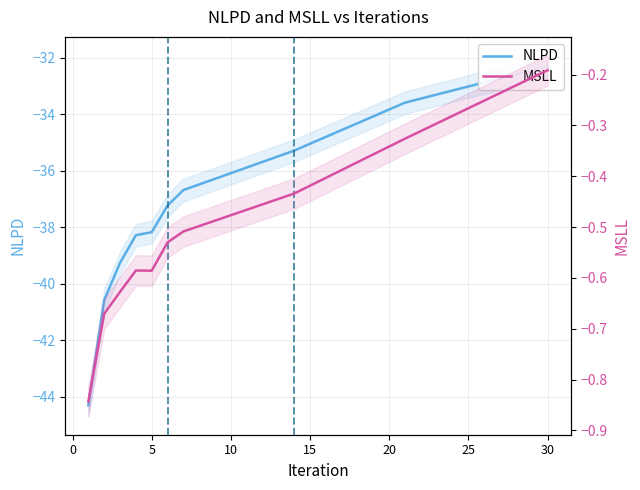

What is the minimum value shown in the chart?

-44.3